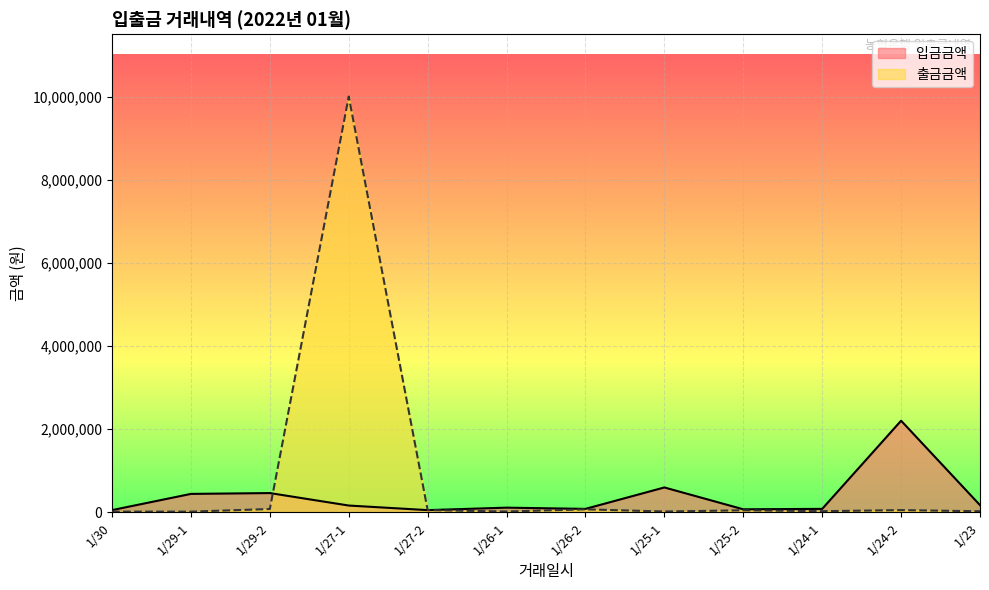

Reading right to left, transcribe all the data shown in this chart.

출금금액: 22000	50000	24000	45100	16300	68500	16000	50000	10000000	76000	13200	13200
입금금액: 170000	2200580	80000	69650	595000	79600	109120	49750	160000	460000	440000	50000